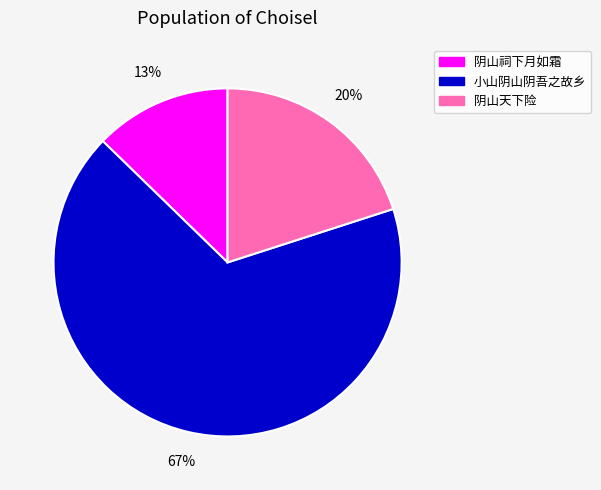

Is there any slice that represents more than half of the pie?

Yes